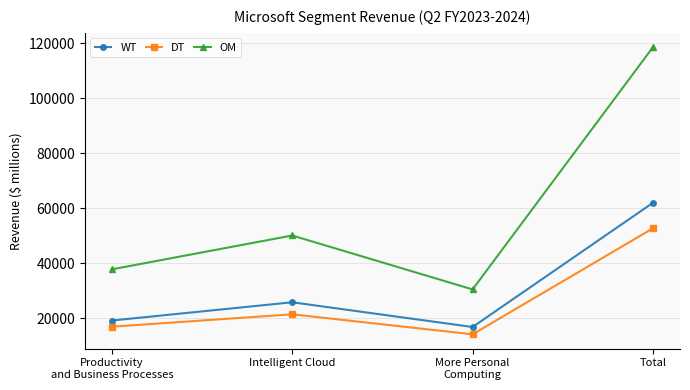

The value of DT at Intelligent Cloud is 37139. True or false?

False